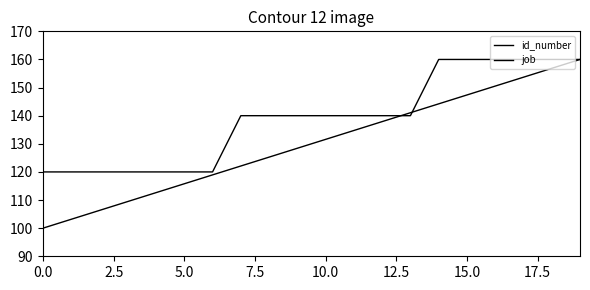

List the series in order of their peak value, lowest first.

id_number, job